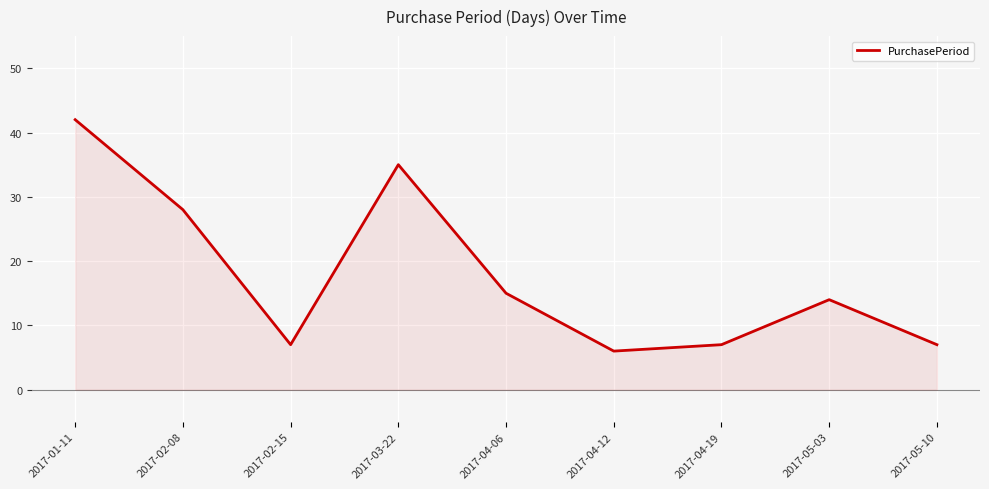

At which label is the value closest to 24?

2017-02-08